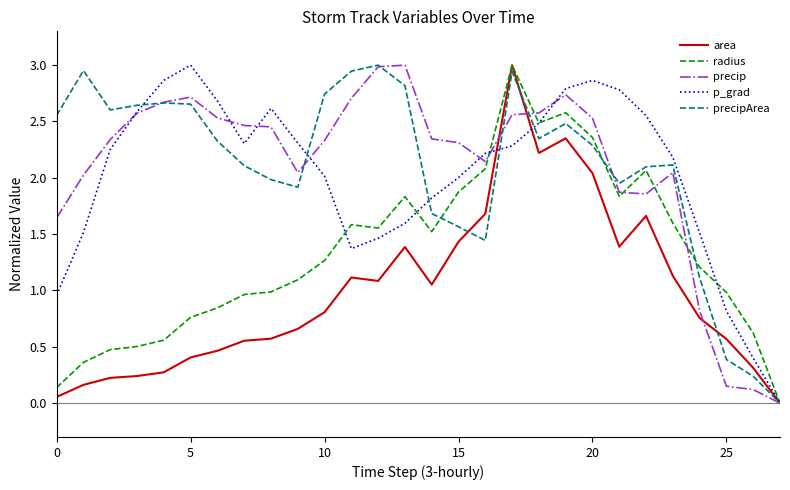

True or false: area and radius cross at least once.

False